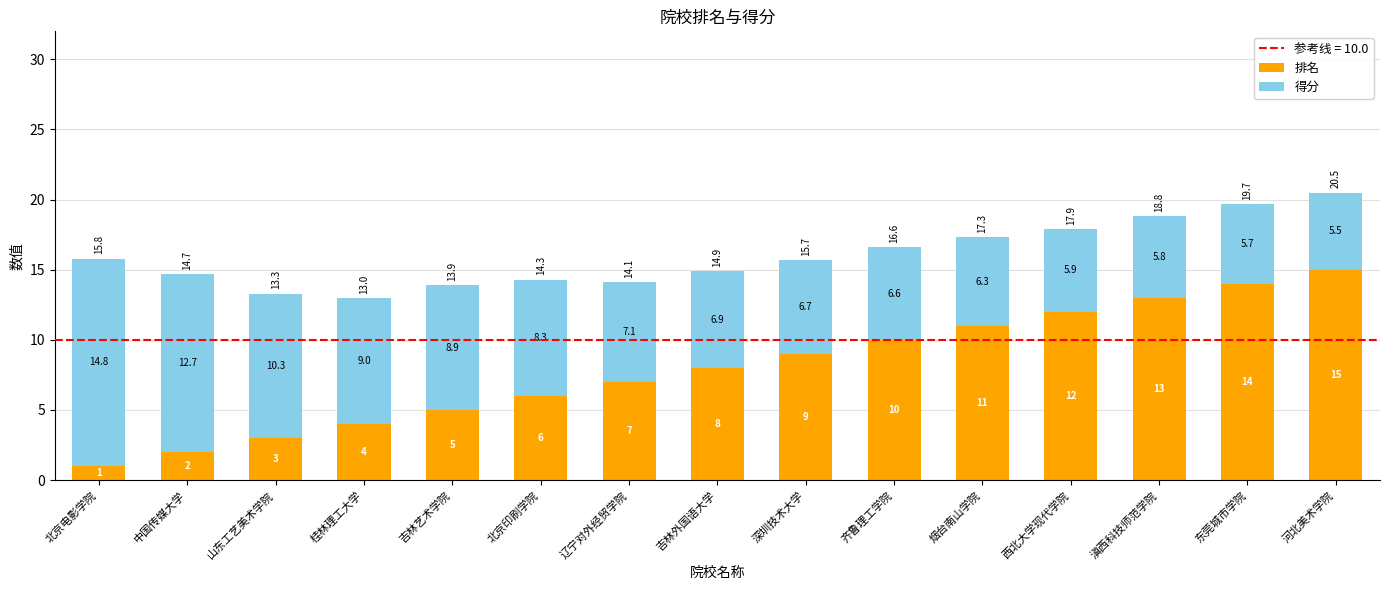

What is the total value across all series at 山东工艺美术学院?

13.3